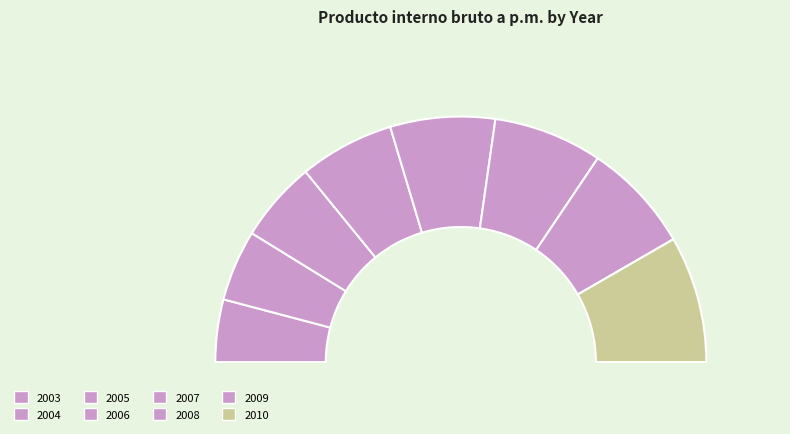

Is it true that 2009 is 25% of the pie?

False